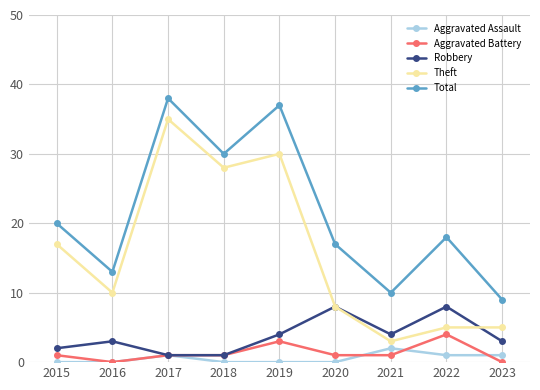

What is the difference between the second highest and minimum values in the Total series?

28